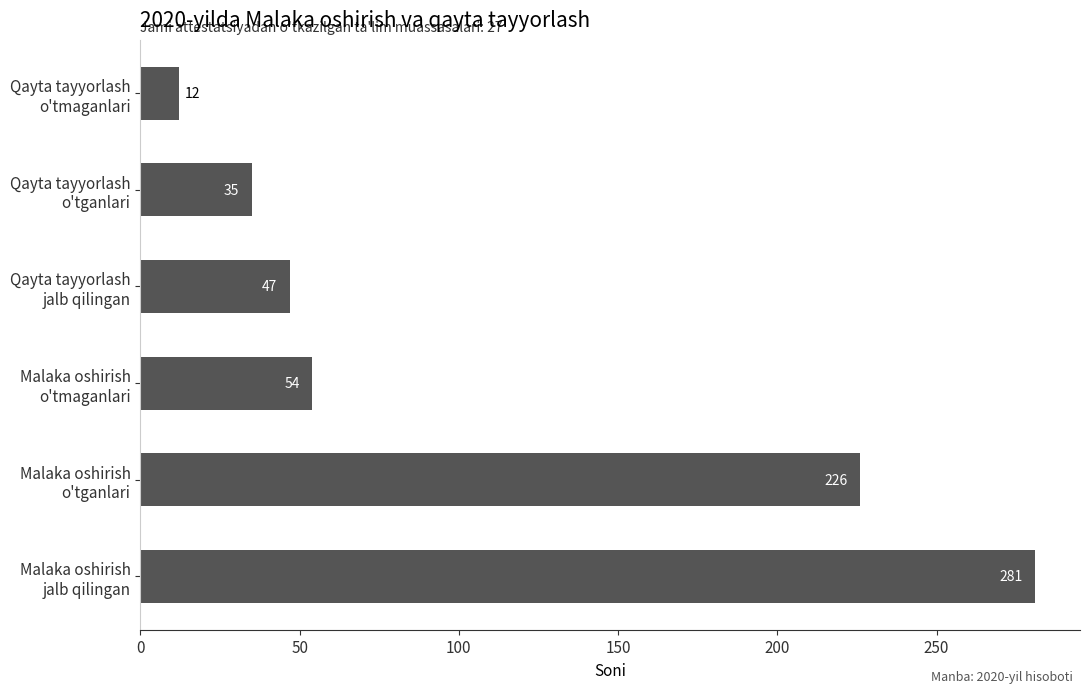

What is the average value?

109